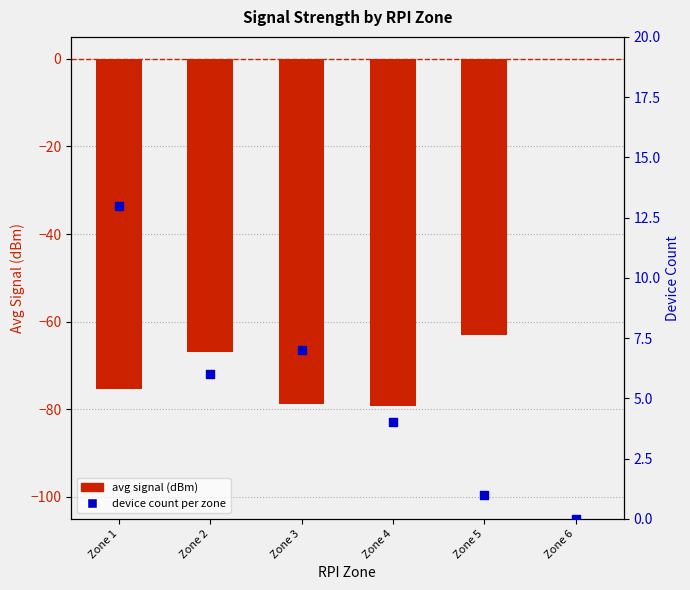

Which series has the widest spread of Y values?

Avg Signal (dBm)